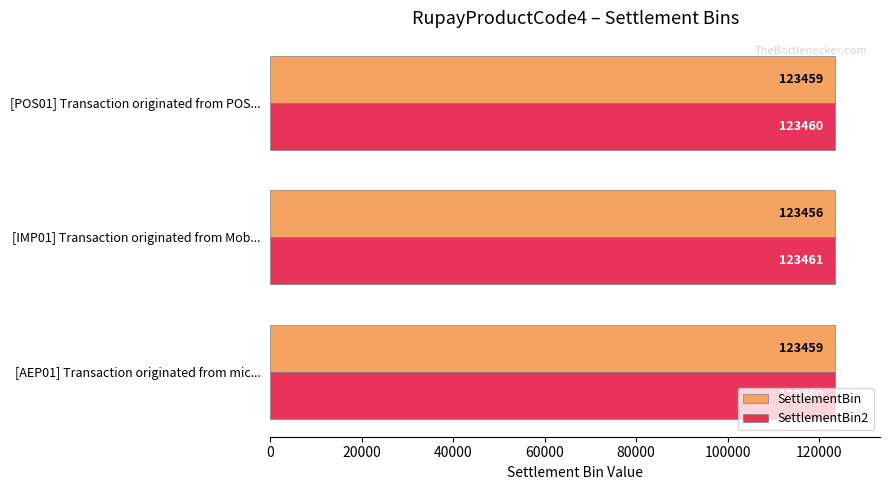

What is the total value across all series at [POS01] Transaction originated from POS...?

246919